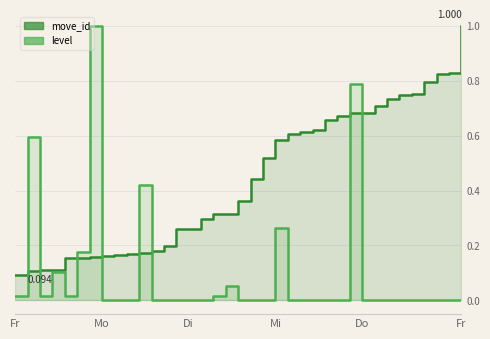

Does the chart display data point markers on the line(s)?

No